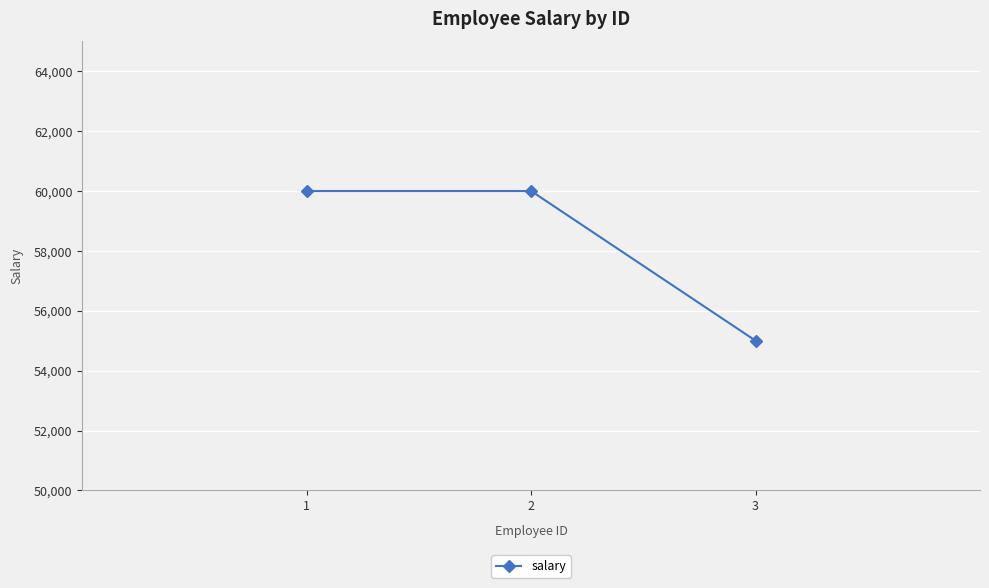

Reading left to right, transcribe all the data shown in this chart.

60000	60000	55000